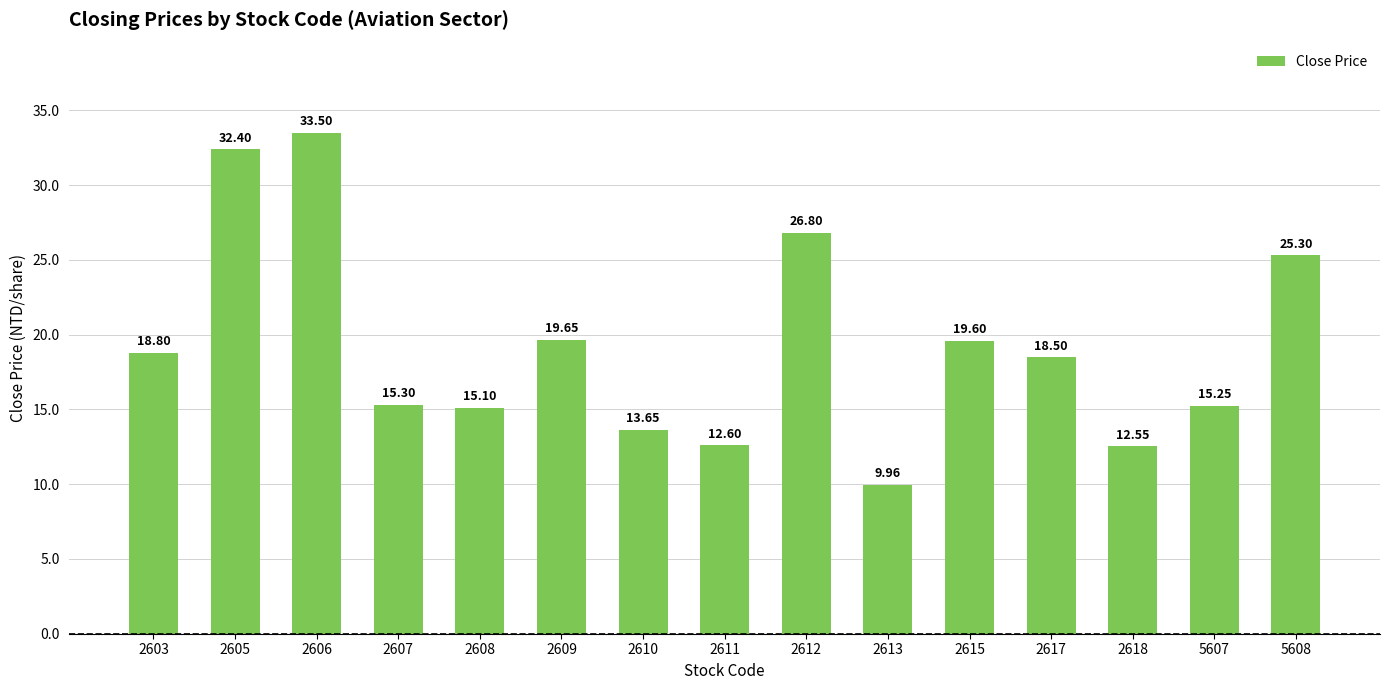

What is the change in value from 2606 to 2612?

-6.7